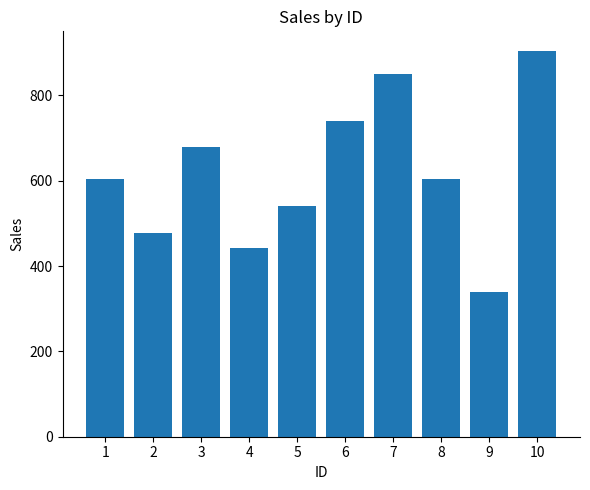

What is the difference between the maximum and minimum values?

566